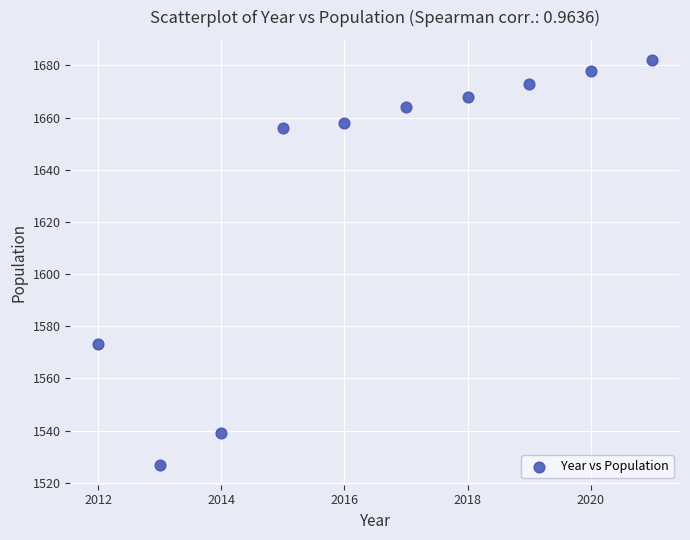

What is the average Y value?

1632